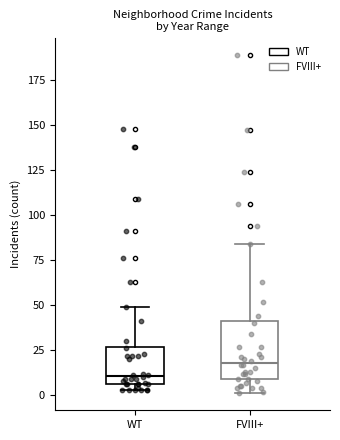

Reading left to right, read every box against the y-axis: the position of its median line, the range the box covers, and the ends of its whiskers. The values are not printed on the chart, so give them approximately, as read against the axis.

WT: median 10, box 5 to 25, whiskers 5 (just below the box's lower edge) to 50
FVIII+: median 20, box 10 to 40, whiskers 0 to 85